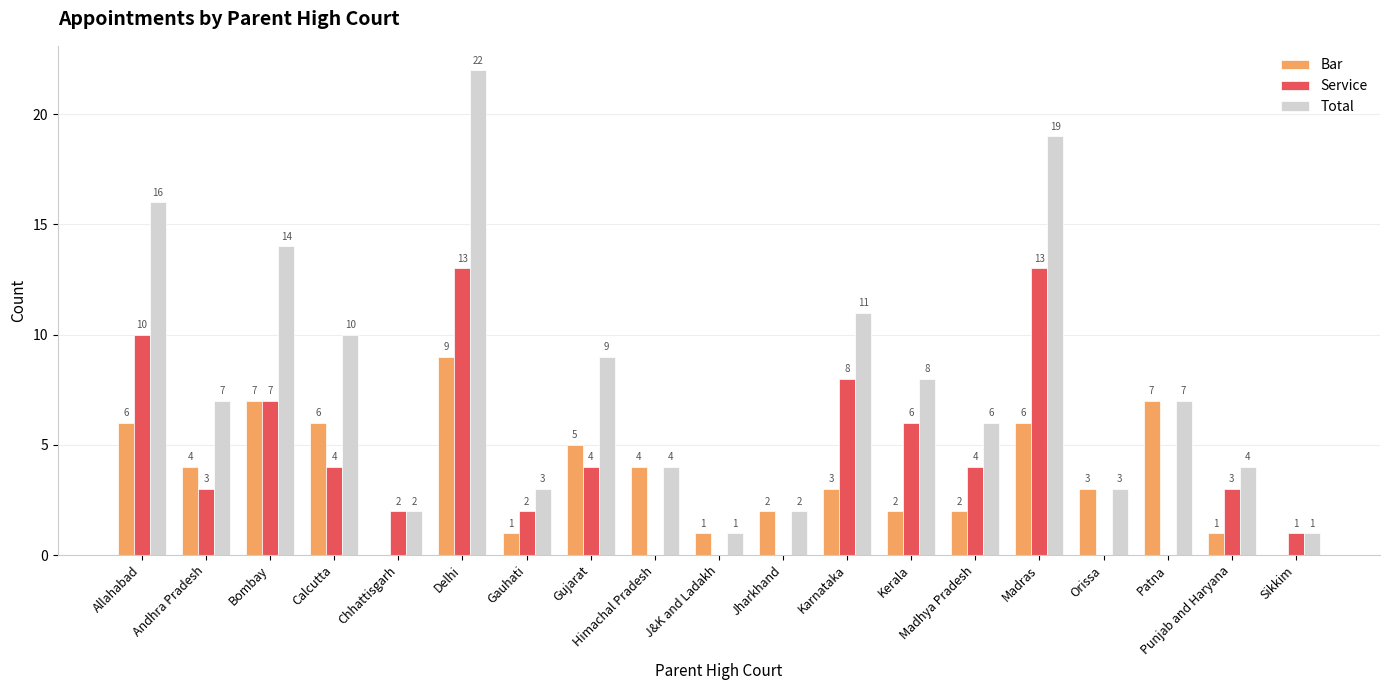

Reading left to right, extract all data points from this chart.

Bar: Allahabad=6	Andhra Pradesh=4	Bombay=7	Calcutta=6	Chhattisgarh=0	Delhi=9	Gauhati=1	Gujarat=5	Himachal Pradesh=4	J&K and Ladakh=1	Jharkhand=2	Karnataka=3	Kerala=2	Madhya Pradesh=2	Madras=6	Orissa=3	Patna=7	Punjab and Haryana=1	Sikkim=0
Service: Allahabad=10	Andhra Pradesh=3	Bombay=7	Calcutta=4	Chhattisgarh=2	Delhi=13	Gauhati=2	Gujarat=4	Himachal Pradesh=0	J&K and Ladakh=0	Jharkhand=0	Karnataka=8	Kerala=6	Madhya Pradesh=4	Madras=13	Orissa=0	Patna=0	Punjab and Haryana=3	Sikkim=1
Total: Allahabad=16	Andhra Pradesh=7	Bombay=14	Calcutta=10	Chhattisgarh=2	Delhi=22	Gauhati=3	Gujarat=9	Himachal Pradesh=4	J&K and Ladakh=1	Jharkhand=2	Karnataka=11	Kerala=8	Madhya Pradesh=6	Madras=19	Orissa=3	Patna=7	Punjab and Haryana=4	Sikkim=1